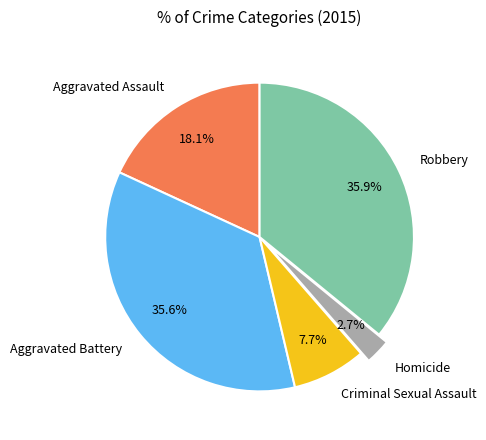

True or false: Criminal Sexual Assault accounts for 8% of the total.

True